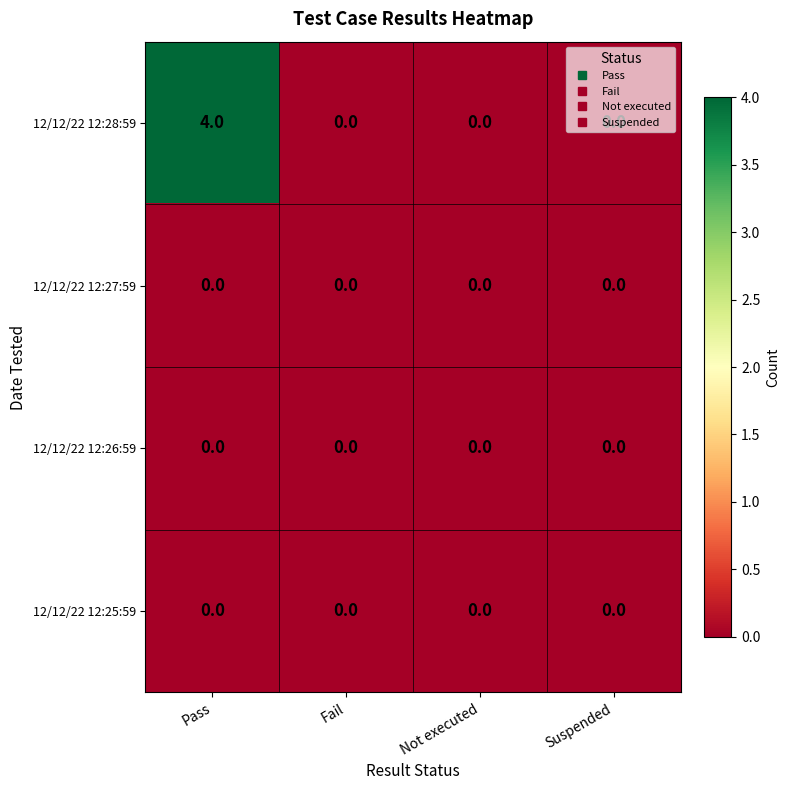

What is the difference between the maximum and minimum values in the 12/12/22 12:28:59 series?

4